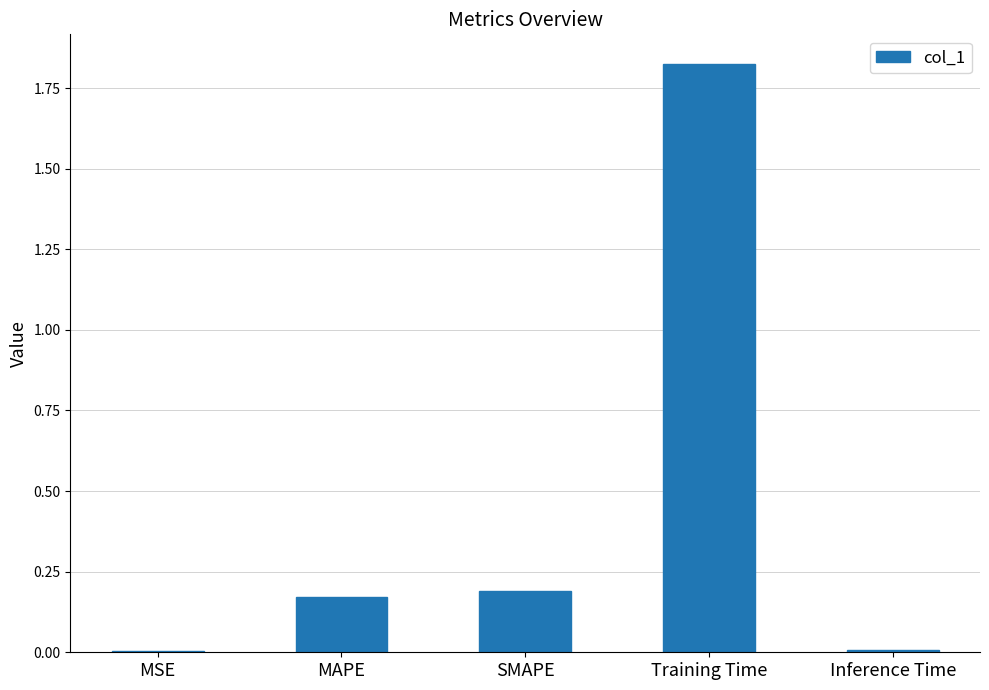

At which category does the chart reach its peak across all series?

Training Time